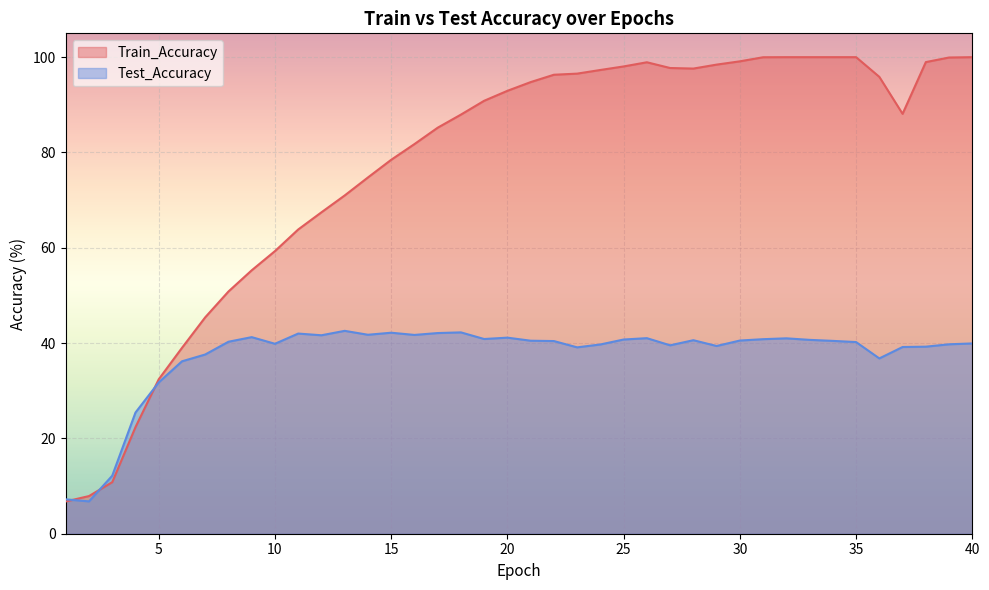

Rank the series by their average value, from highest to lowest.

Train_Accuracy, Test_Accuracy